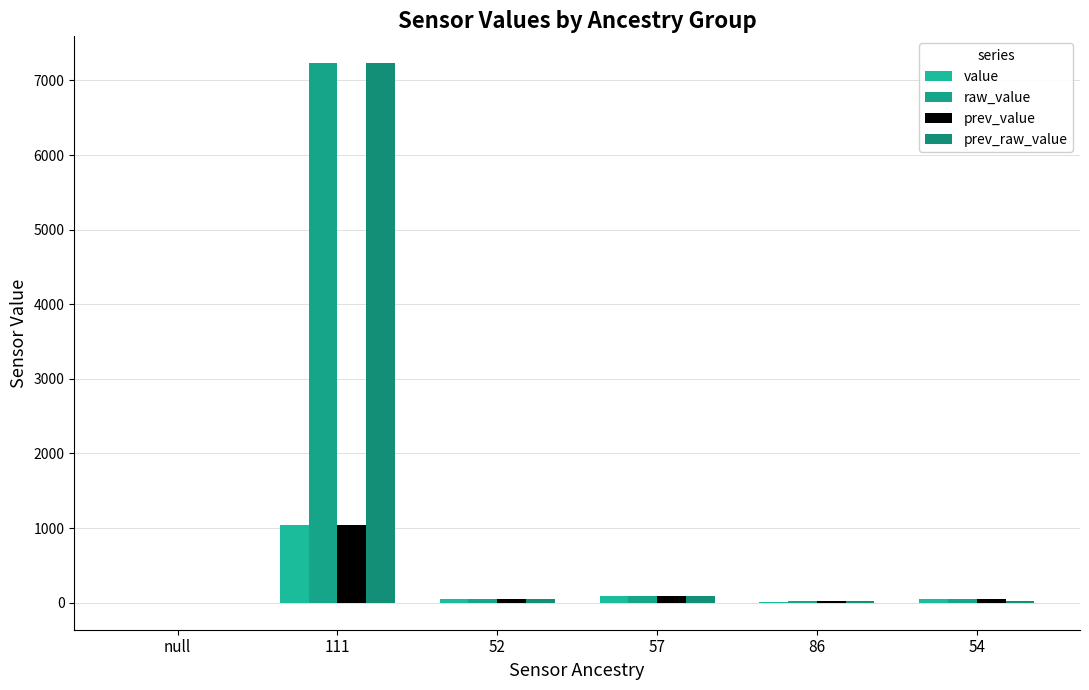

What are all the series names shown in the legend?

value, raw_value, prev_value, prev_raw_value